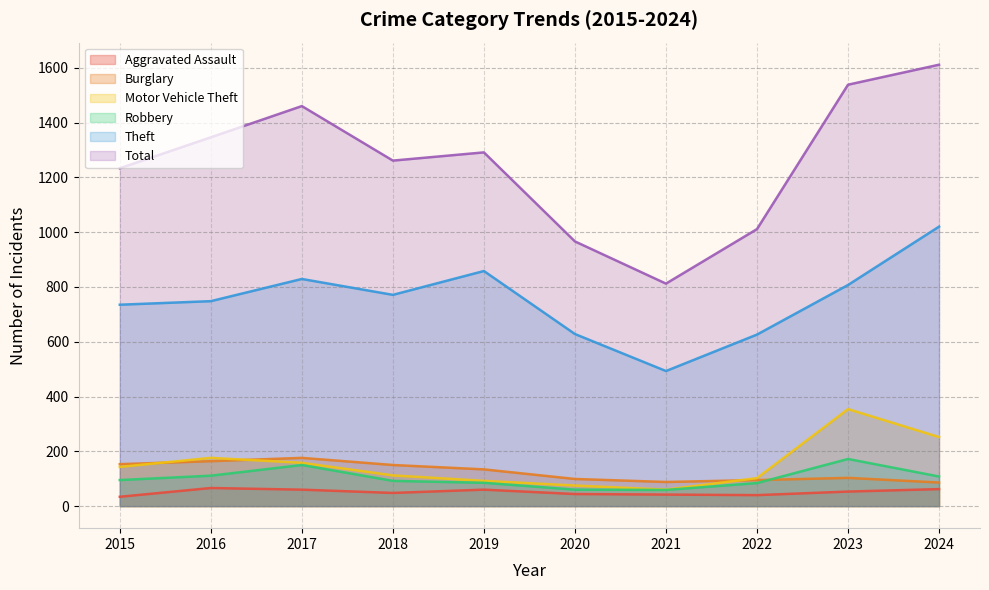

Which label corresponds to the largest value in the chart?

2024